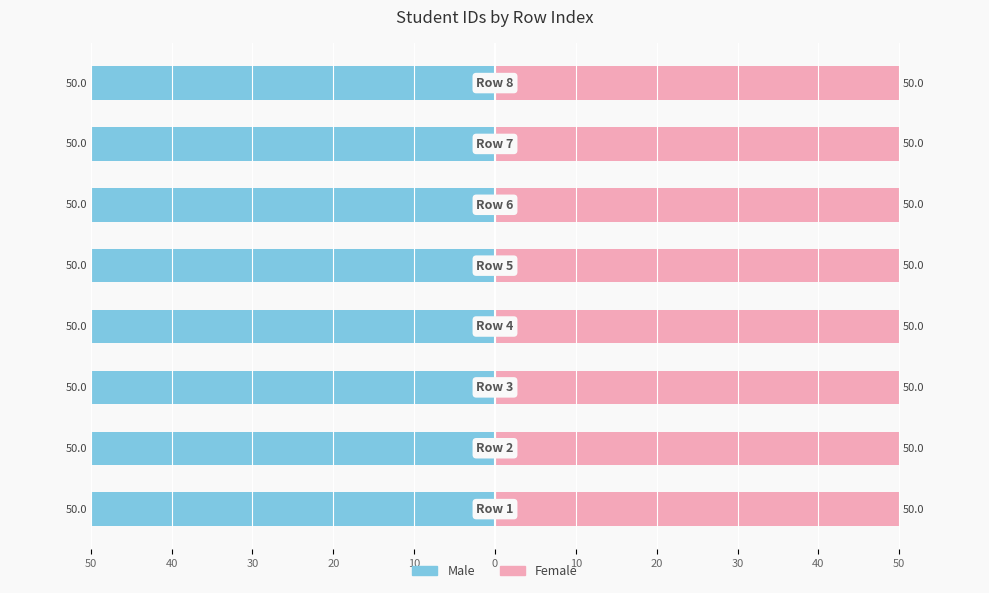

Which series has the largest range (max minus min)?

Male